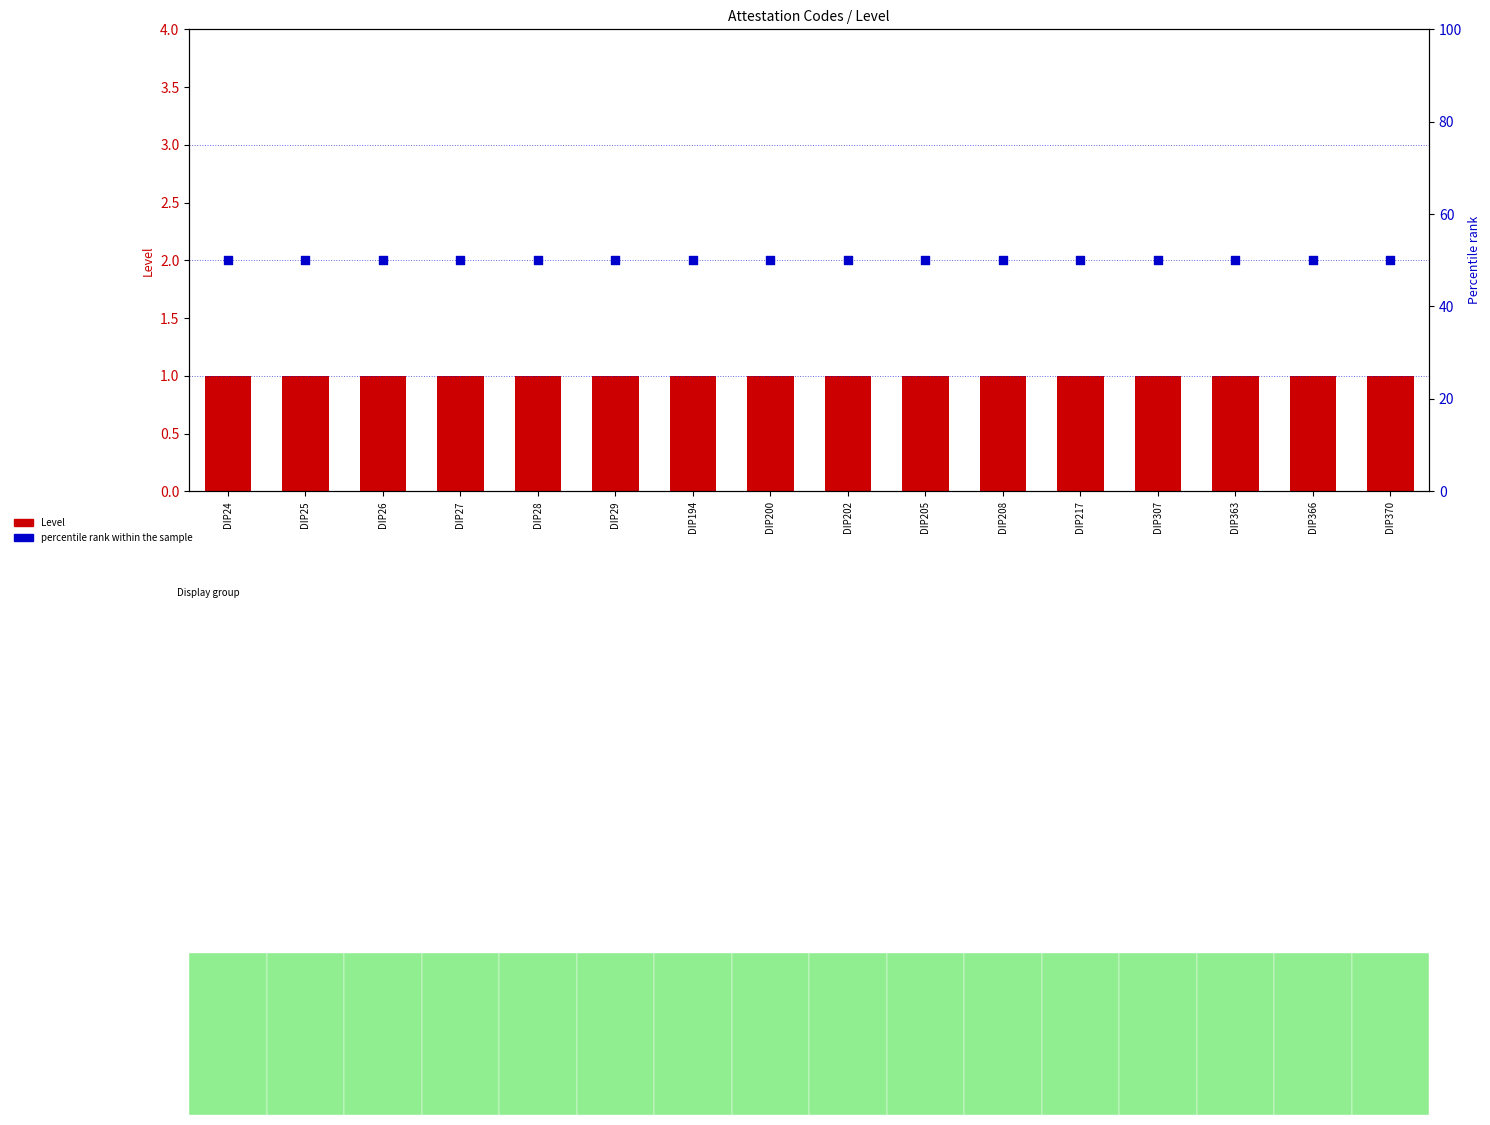

Which series contains the lowest Y value?

Level